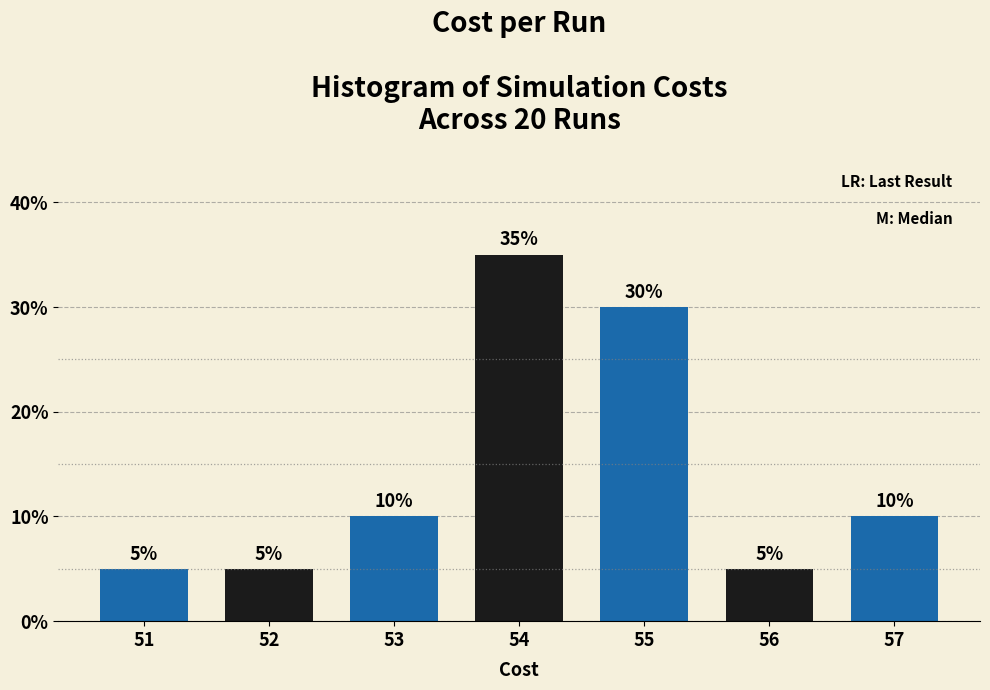

Reading left to right, transcribe all the data shown in this chart.

5	5	10	35	30	5	10